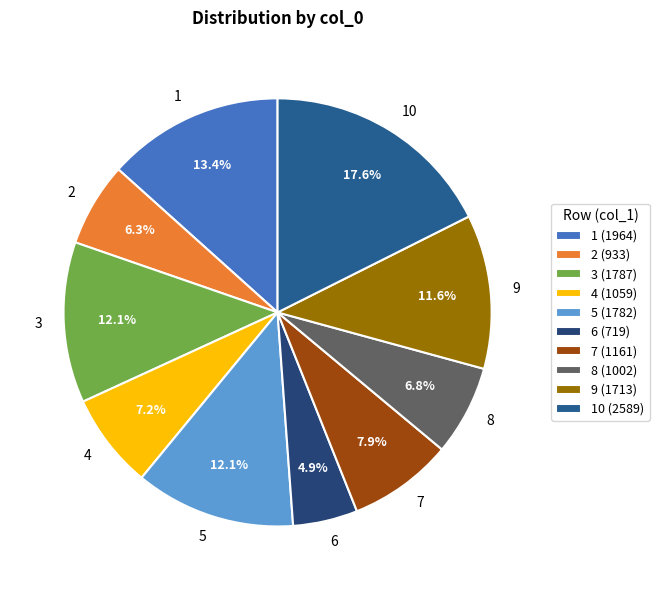

Which slice is the largest?

10